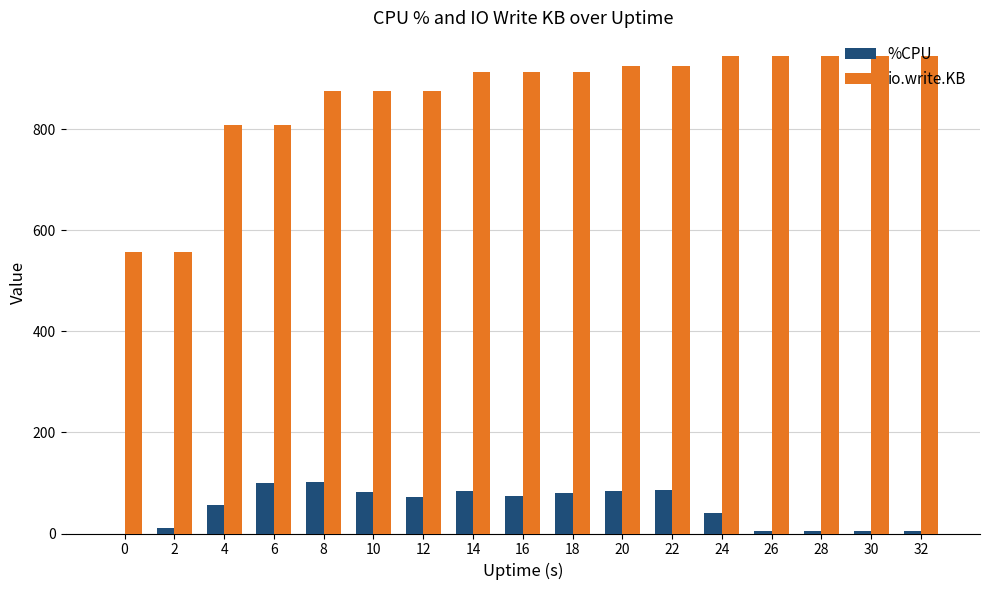

What is the sum of all %CPU values?

895.0